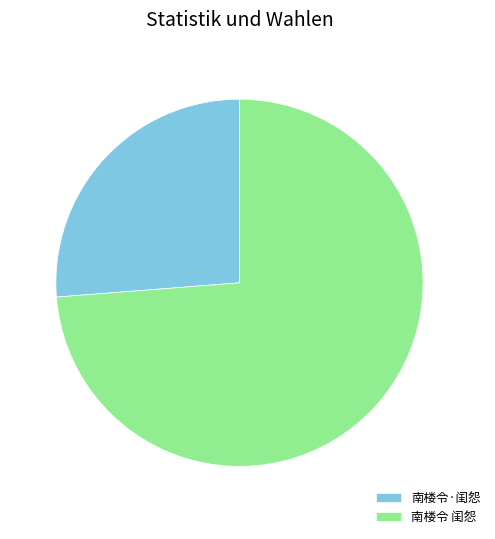

What is the ratio of the value at 南楼令 闺怨 to the value at 南楼令·闺怨?

2.8